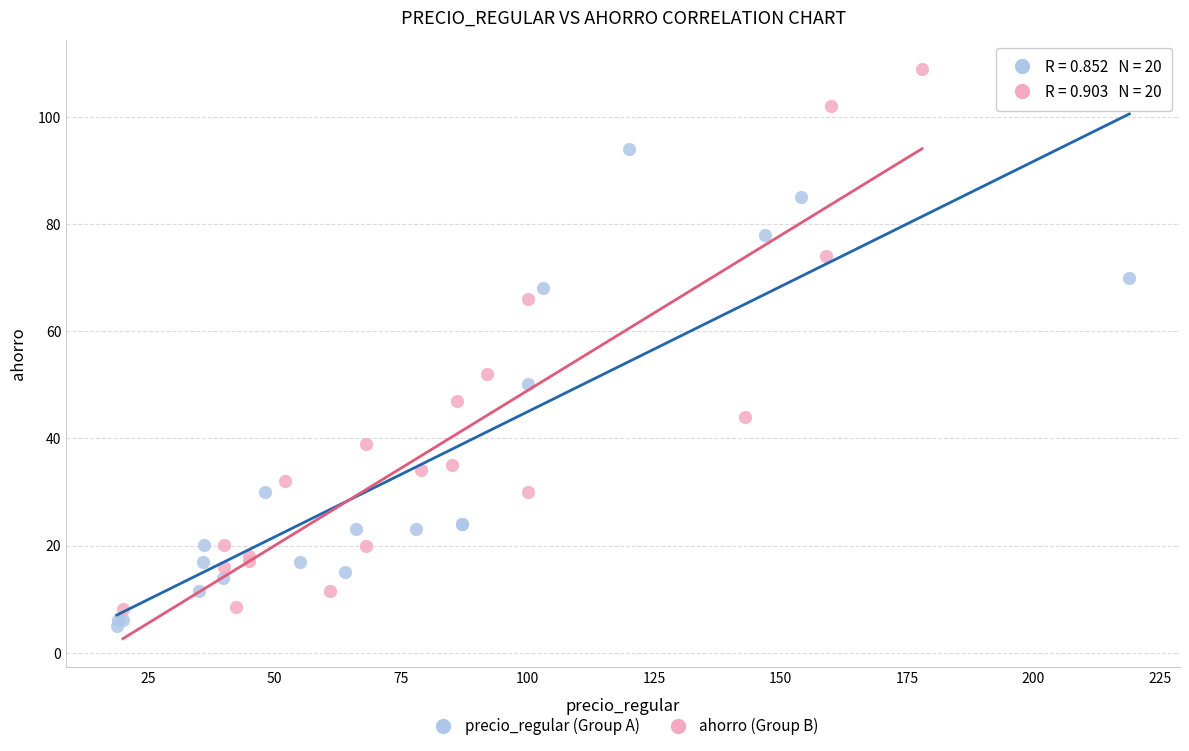

Which series contains the highest Y value?

ahorro (Group B)